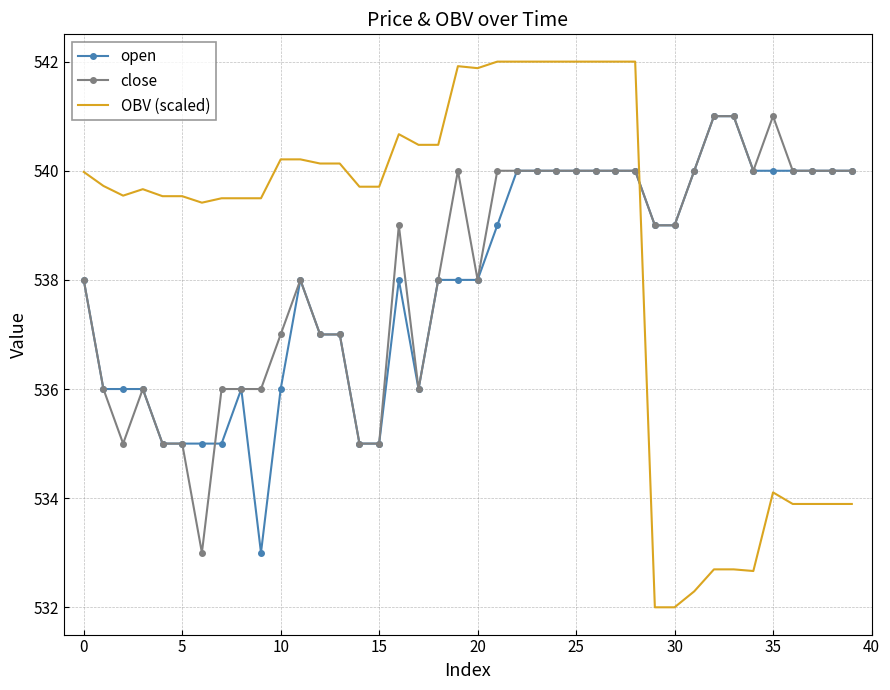

Which series ends up on top after the final intersection of OBV (scaled) and open?

open